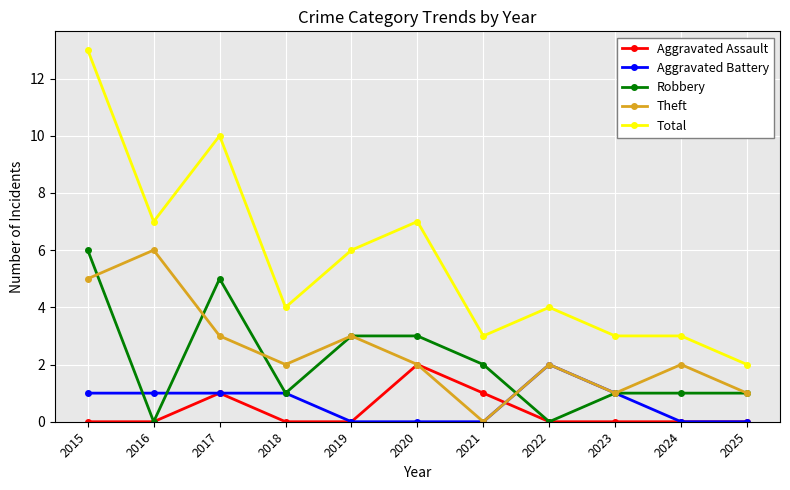

Reading right to left, list all the values displayed in this chart.

Aggravated Assault: 0	0	0	0	1	2	0	0	1	0	0
Aggravated Battery: 0	0	1	2	0	0	0	1	1	1	1
Robbery: 1	1	1	0	2	3	3	1	5	0	6
Theft: 1	2	1	2	0	2	3	2	3	6	5
Total: 2	3	3	4	3	7	6	4	10	7	13